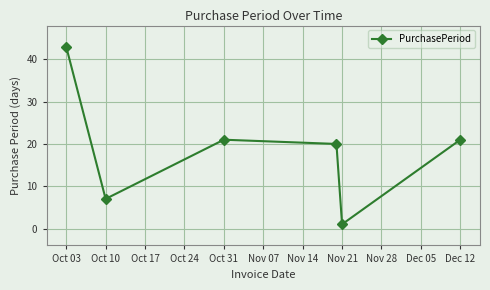

What is the greatest value displayed?

43